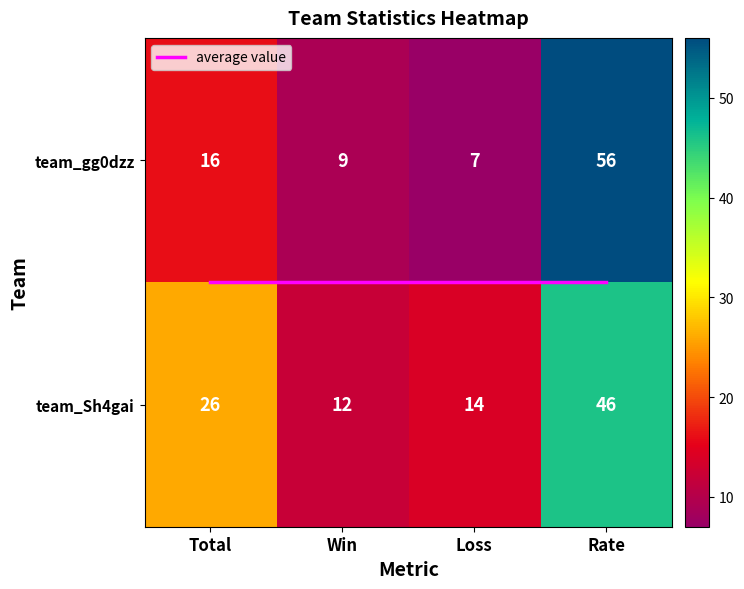

Which series has the largest total across all categories?

team_Sh4gai